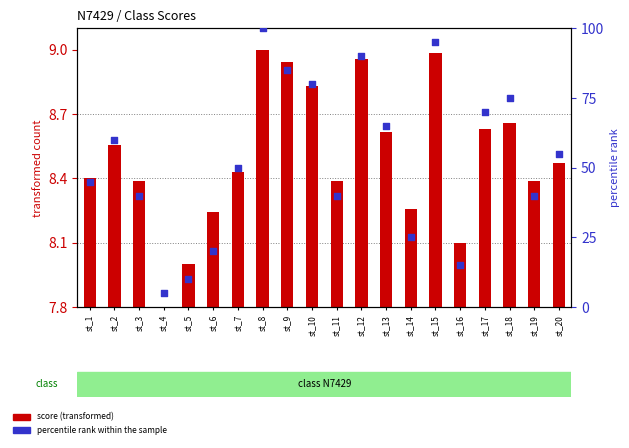

Is the value of score (transformed) at st_9 greater than the value of percentile rank within the sample at st_14?

No